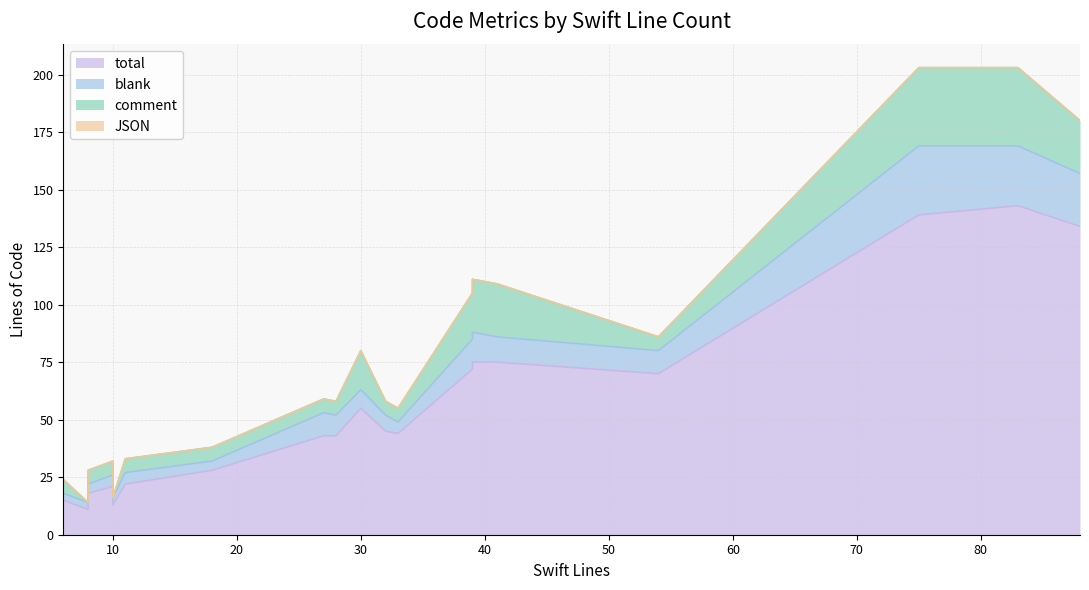

True or false: total has a value of 18 at 18.

False